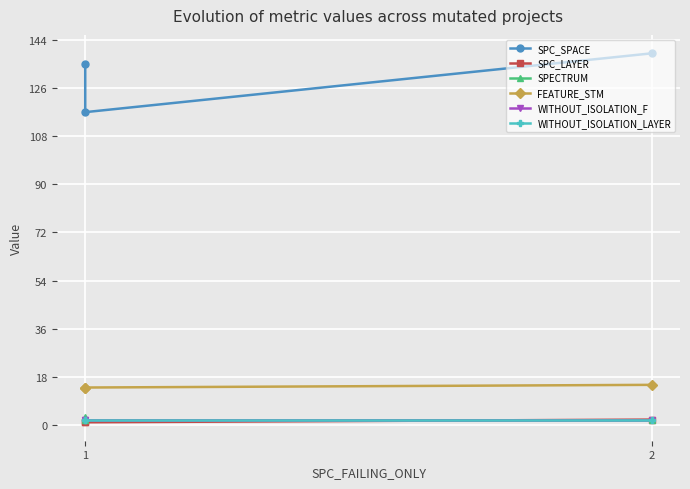

What is the sum of the SPC_SPACE values at 1 and 2?

274